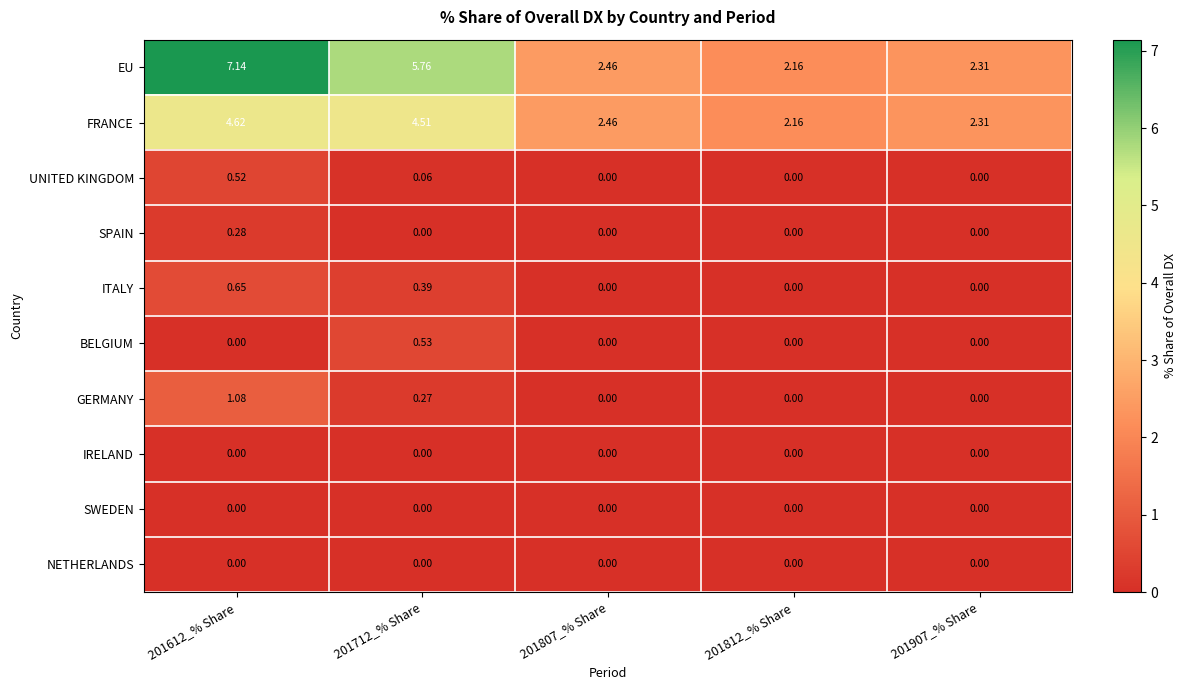

Which series has the largest total across all categories?

EU